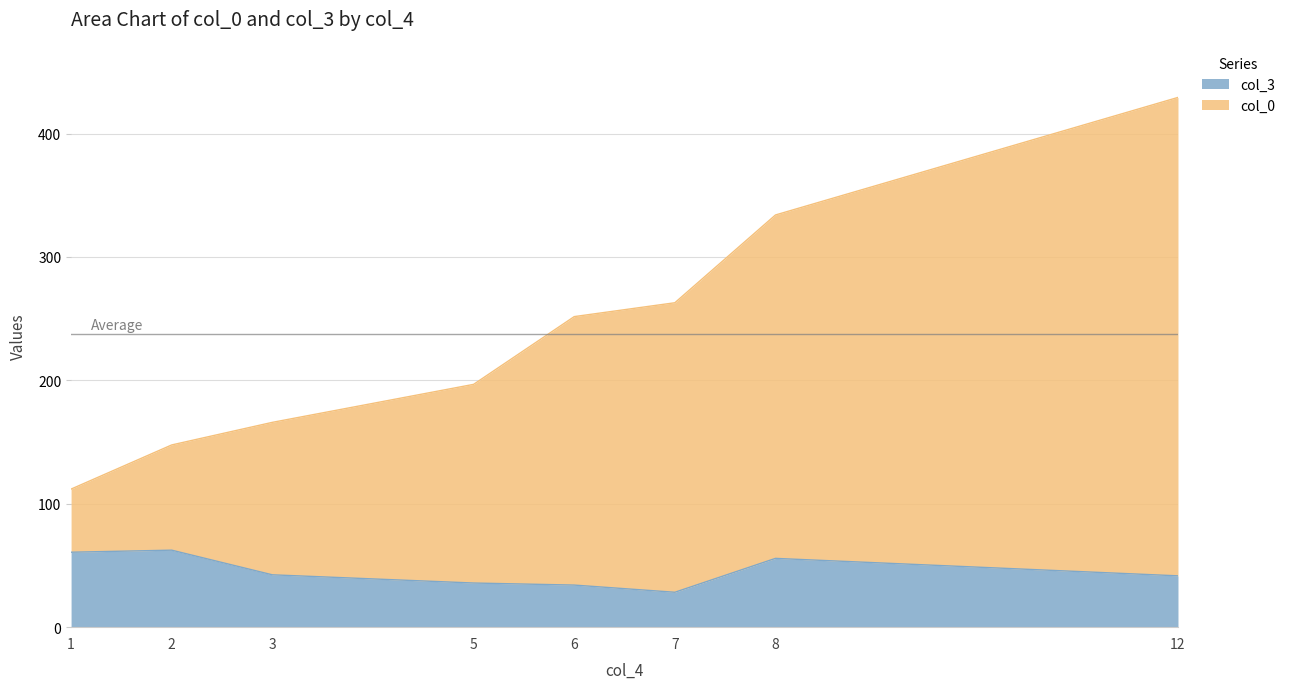

What is the difference between the maximum and minimum values in the col_3 series?

34.1